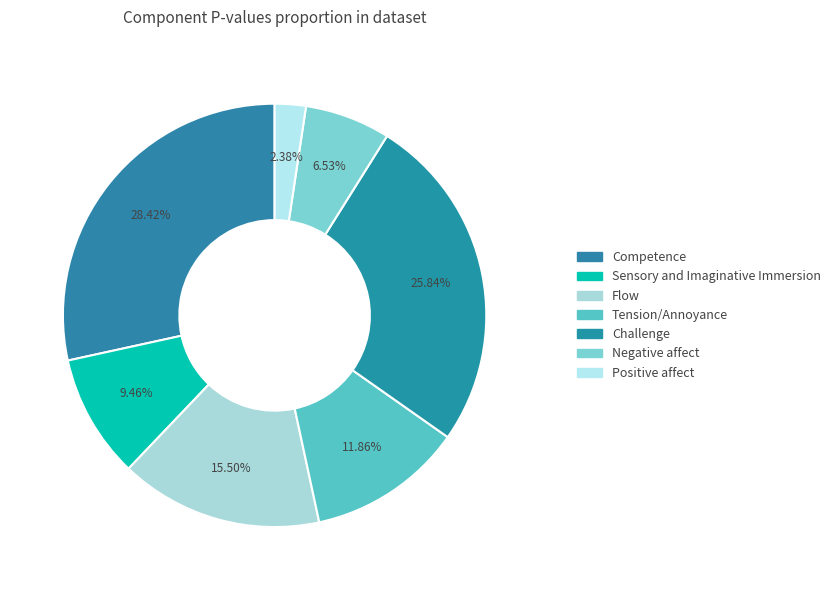

Count the number of slices in the pie.

7